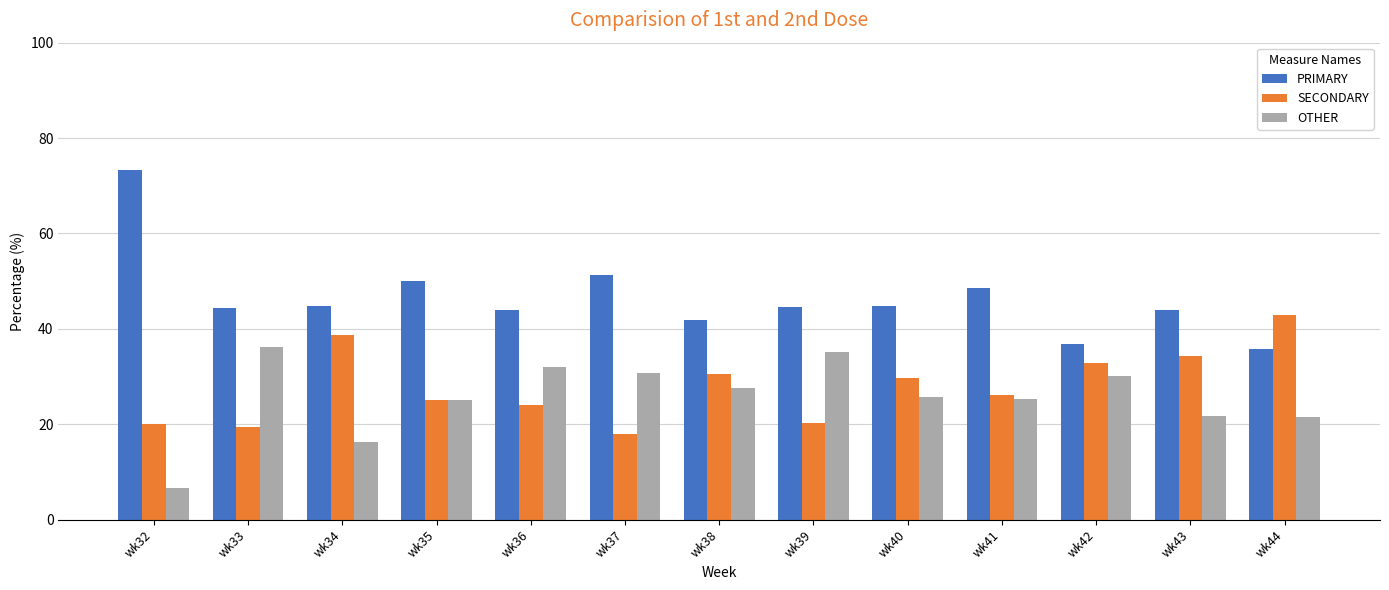

At how many categories does at least one series exceed 56?

1